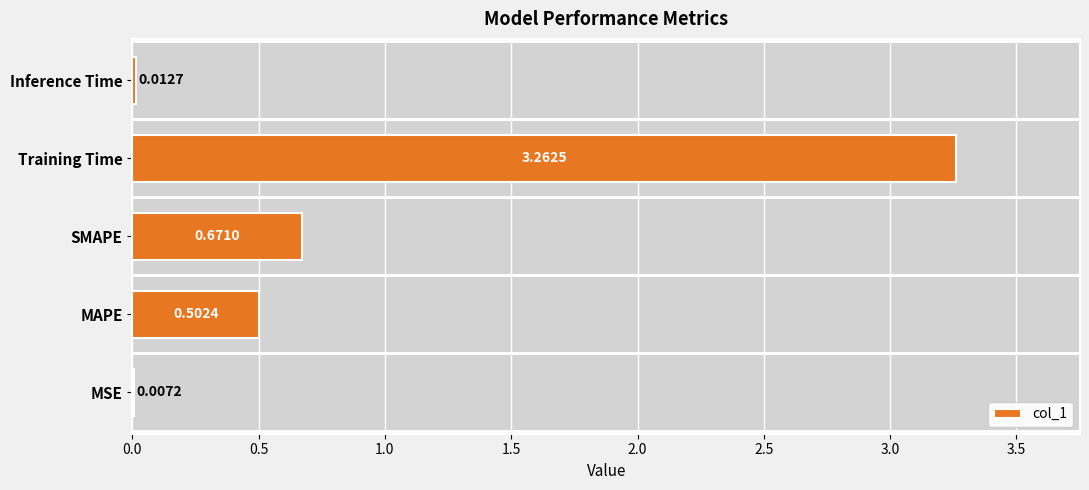

Between MAPE and MSE, which is larger?

MAPE